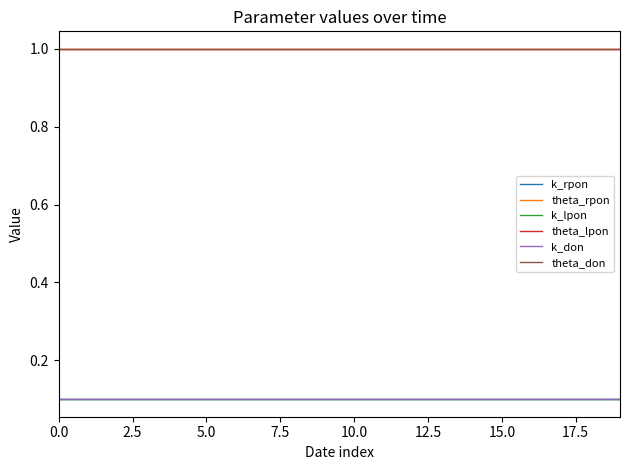

Rank the series by their maximum value, from highest to lowest.

theta_rpon, theta_lpon, theta_don, k_rpon, k_lpon, k_don